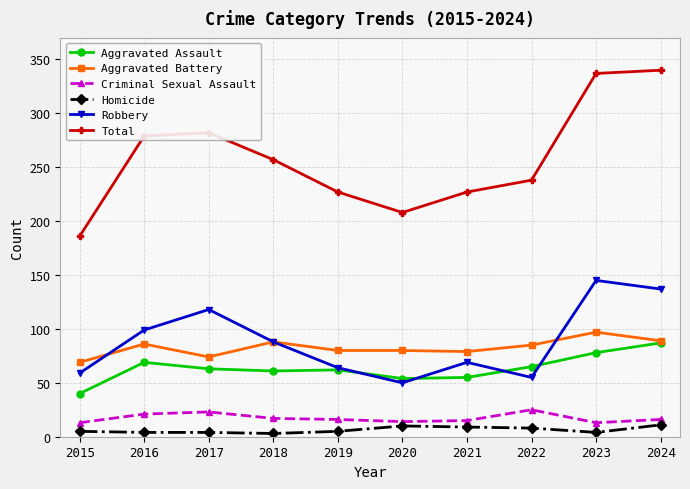

What is the difference between the maximum and second lowest values in the Robbery series?

90